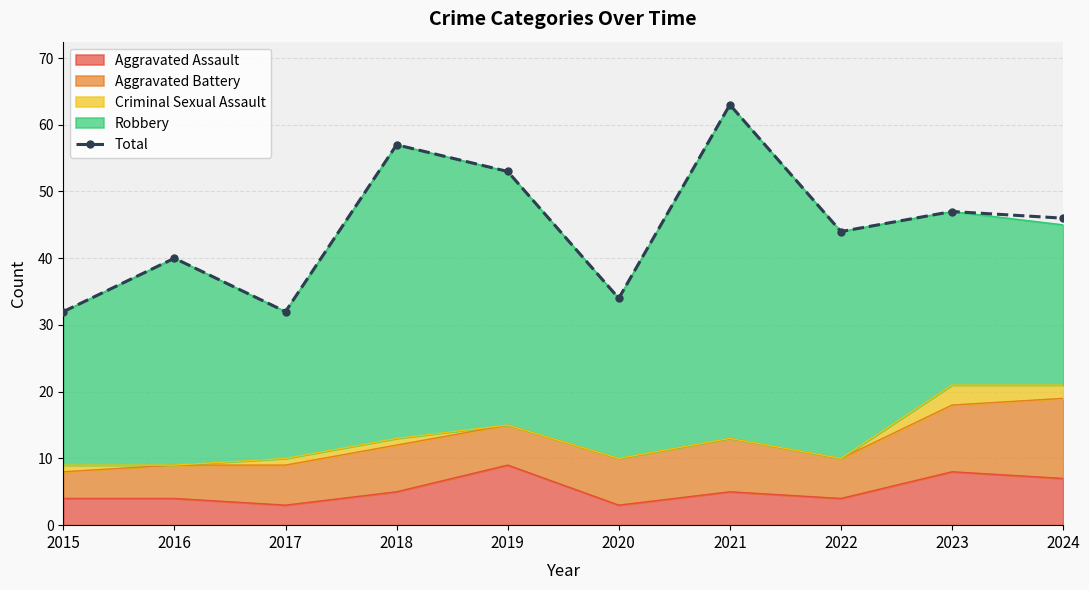

What is the value of the 3rd point from the left?

32